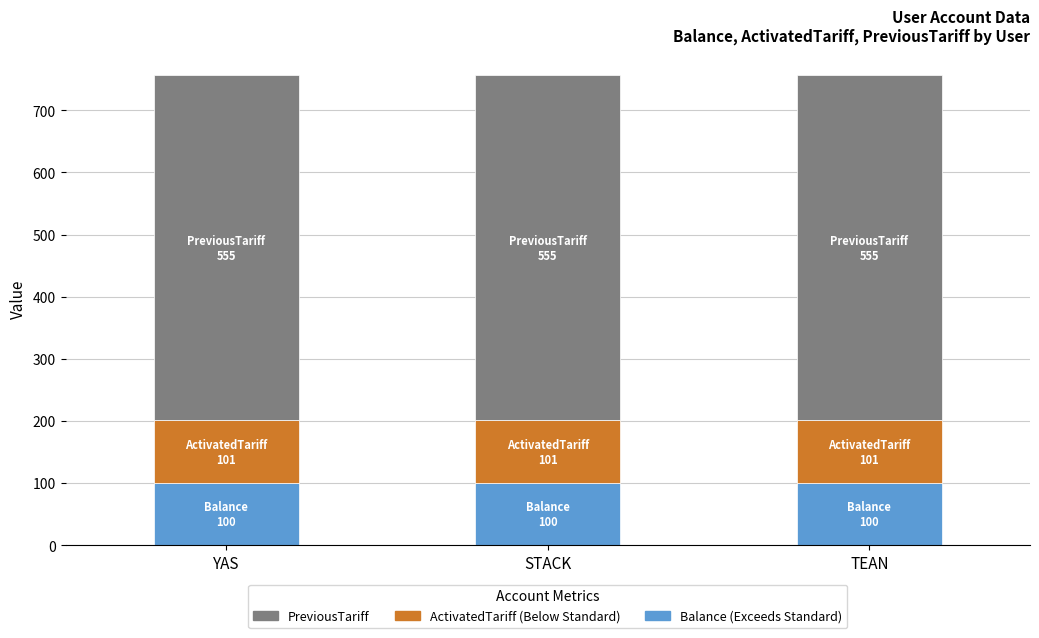

What is the total value across all series at TEAN?

756